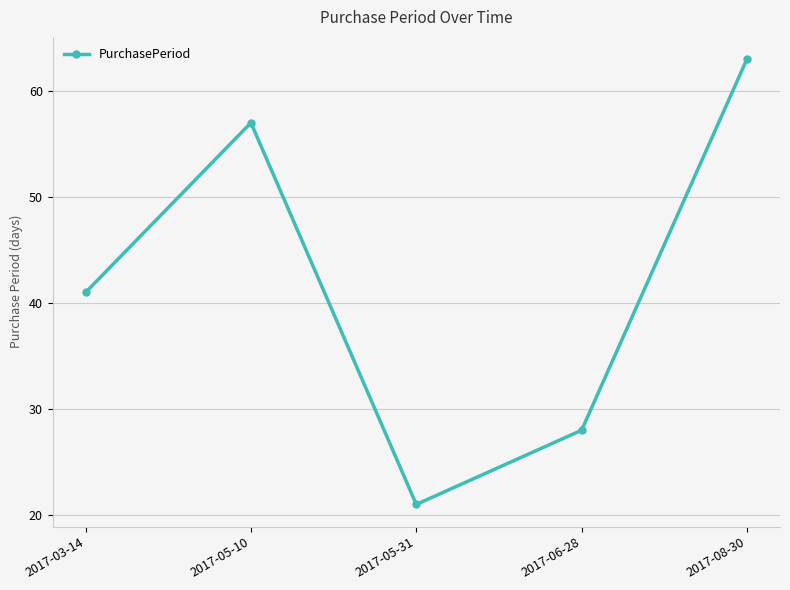

How many lines are shown in the chart?

1